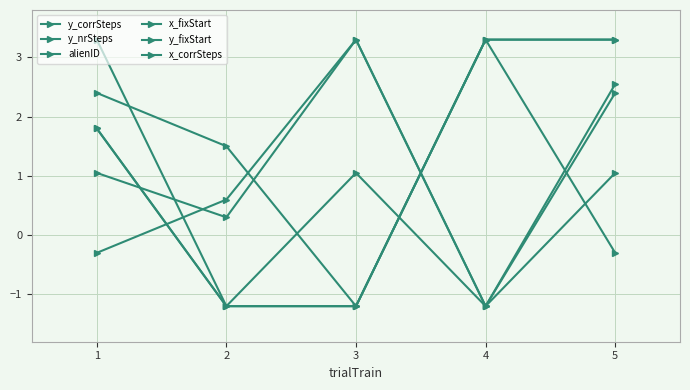

How many data points in y_corrSteps are less than 1?

2